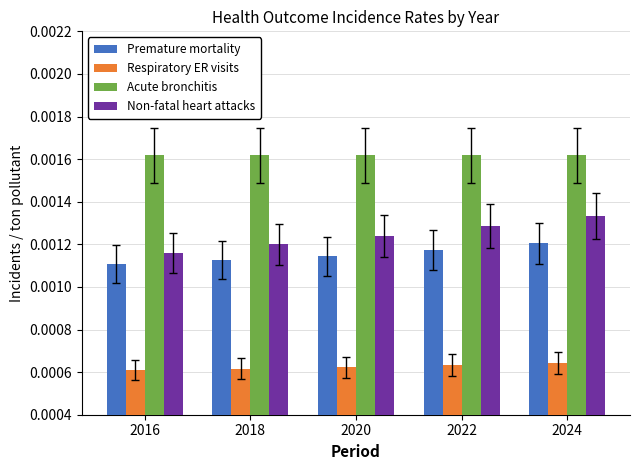

Which series has the largest range (max minus min)?

Non-fatal heart attacks